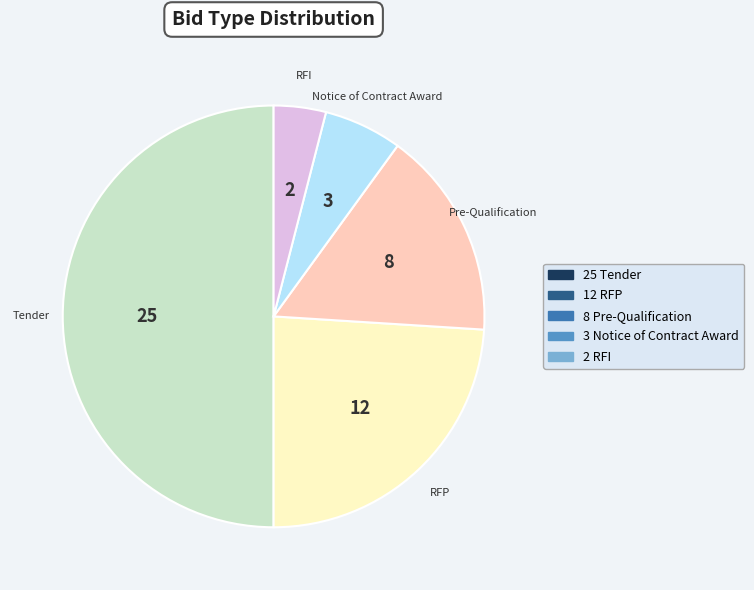

To the nearest percent, what is the difference between the largest and smallest slice percentages?

46%